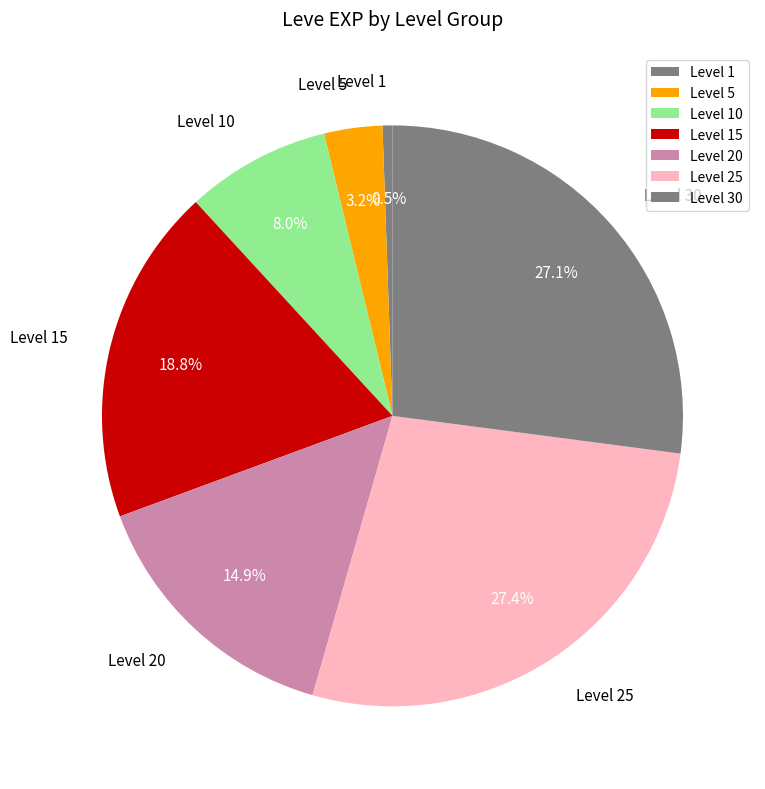

Does Level 15 represent more than half of the total?

No